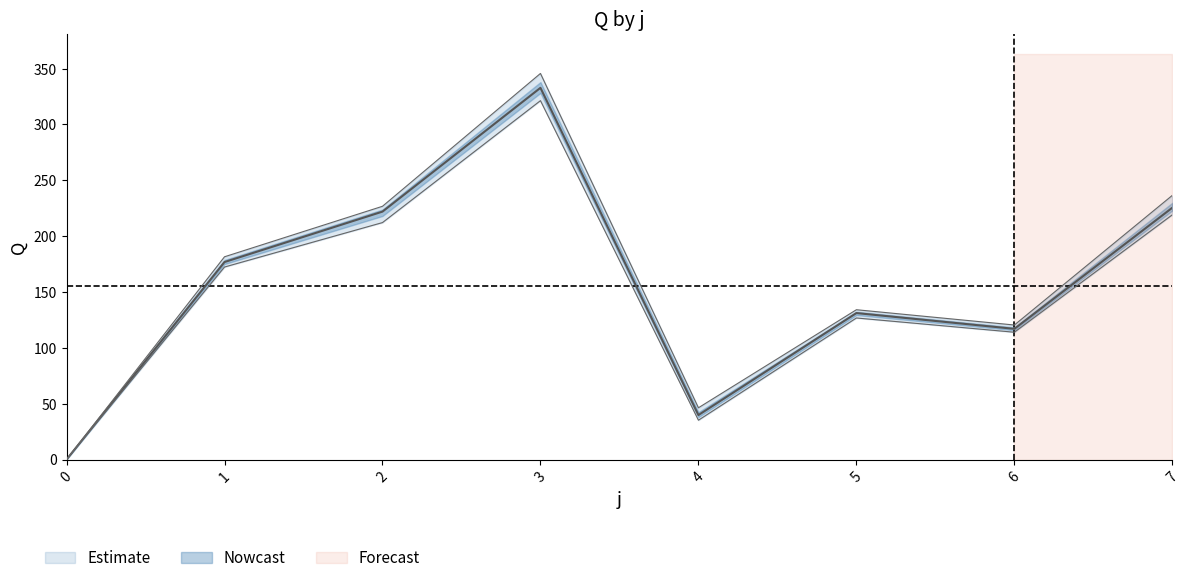

How many data points in Q_upper are above 46?

7